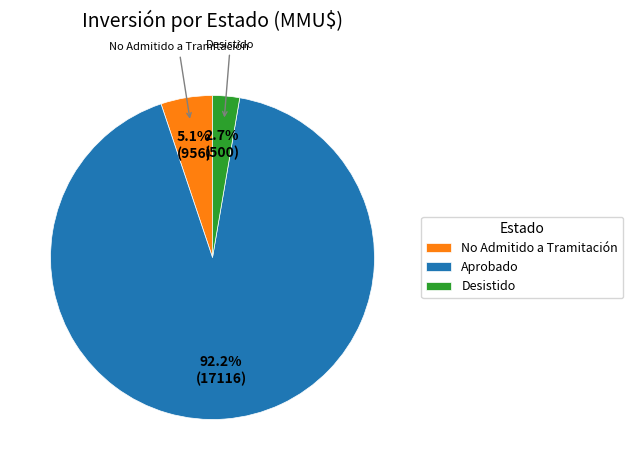

Which category accounts for the majority?

Aprobado